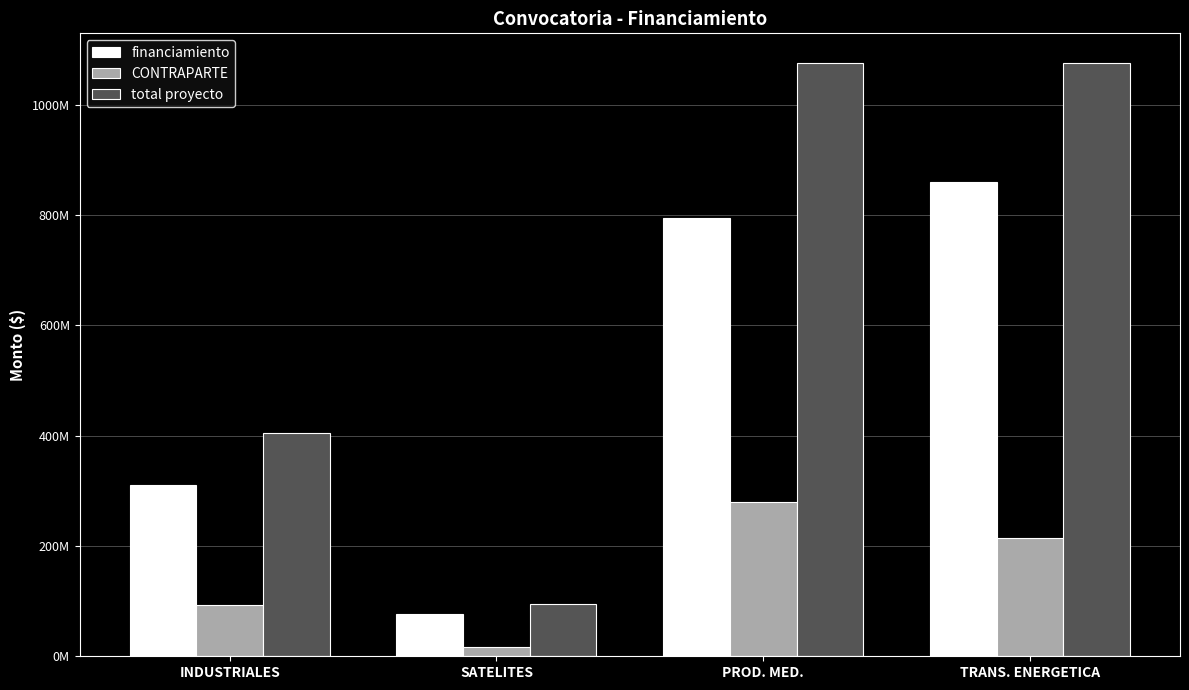

What value does the CONTRAPARTE series have at SATELITES?

17467498.0